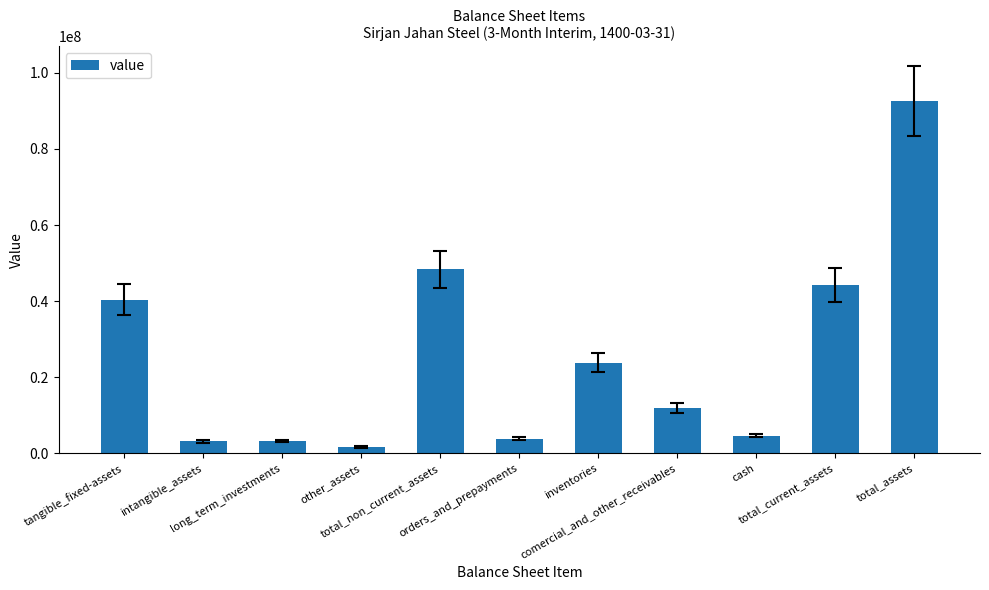

How many categories are shown in the chart?

11